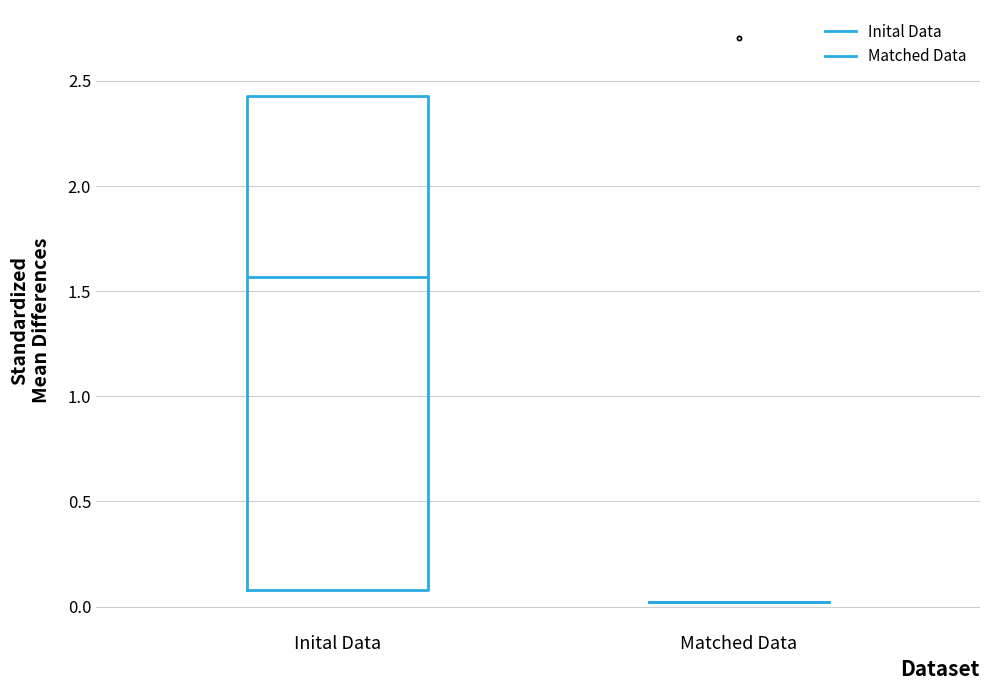

Reading left to right, read every box against the y-axis: the position of its median line, the range the box covers, and the ends of its whiskers. The values are not printed on the chart, so give them approximately, as read against the axis.

Inital Data: median 1.55, box 0.10 to 2.45, whiskers 0.10 to 2.45
Matched Data: box collapsed to a line at 0.00, whiskers 0.00 to 0.00